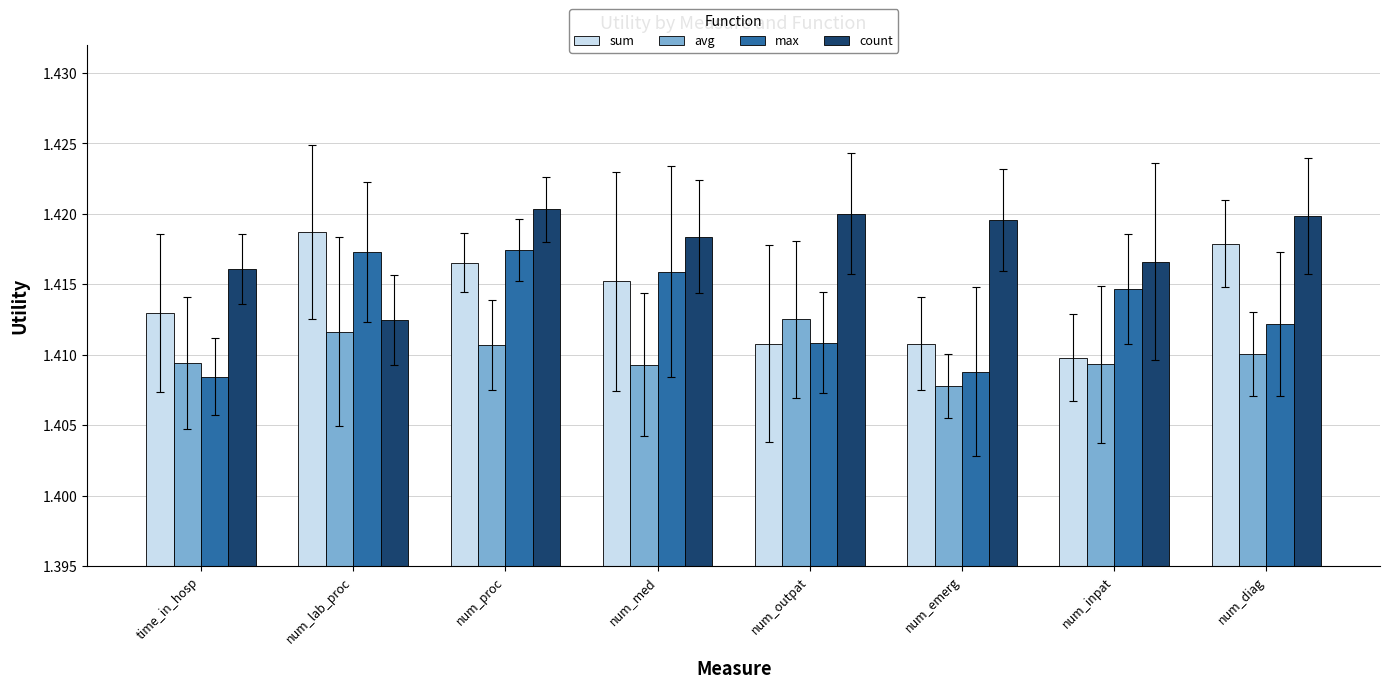

At which label does sum reach its minimum?

num_inpat